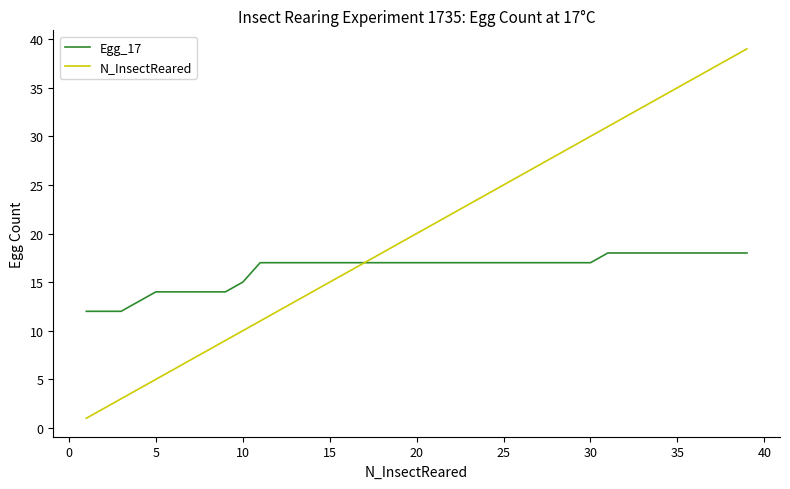

What is the greatest value displayed?

39